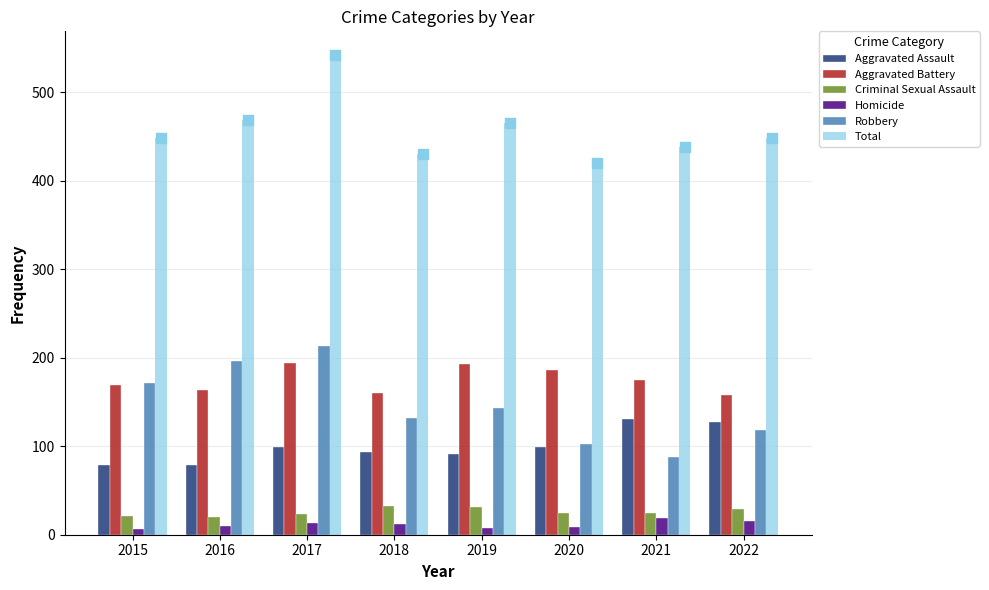

Which series has the largest total across all categories?

Total